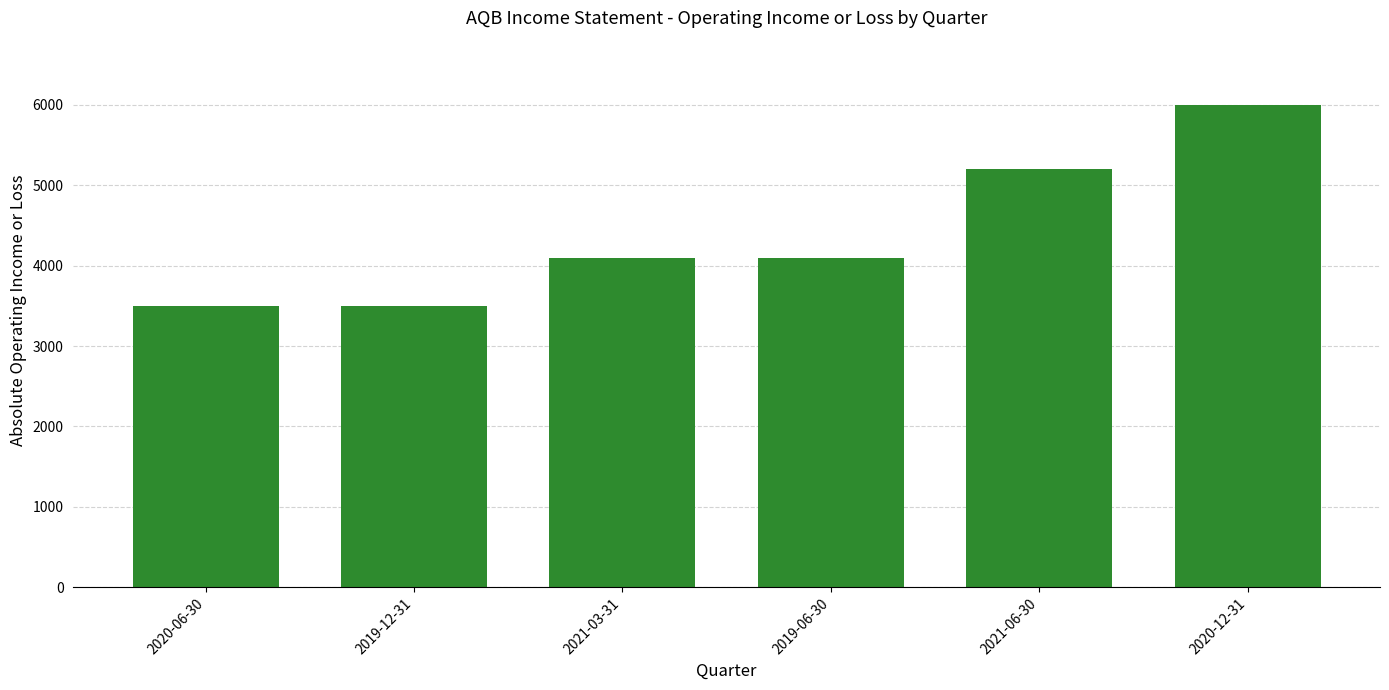

Which label corresponds to the largest value in the chart?

2020-12-31